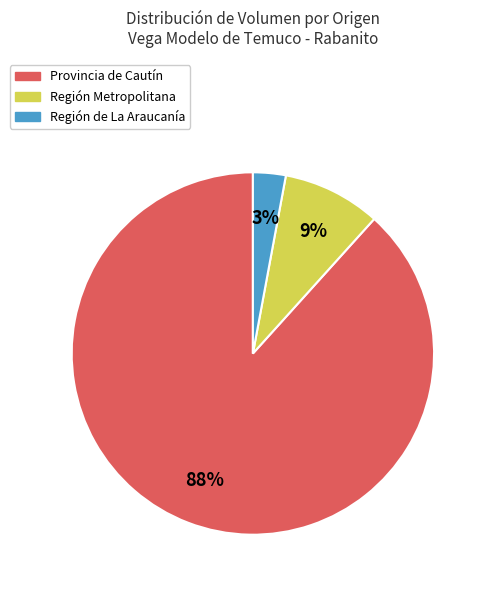

To the nearest percent, what portion does Región Metropolitana represent?

9%